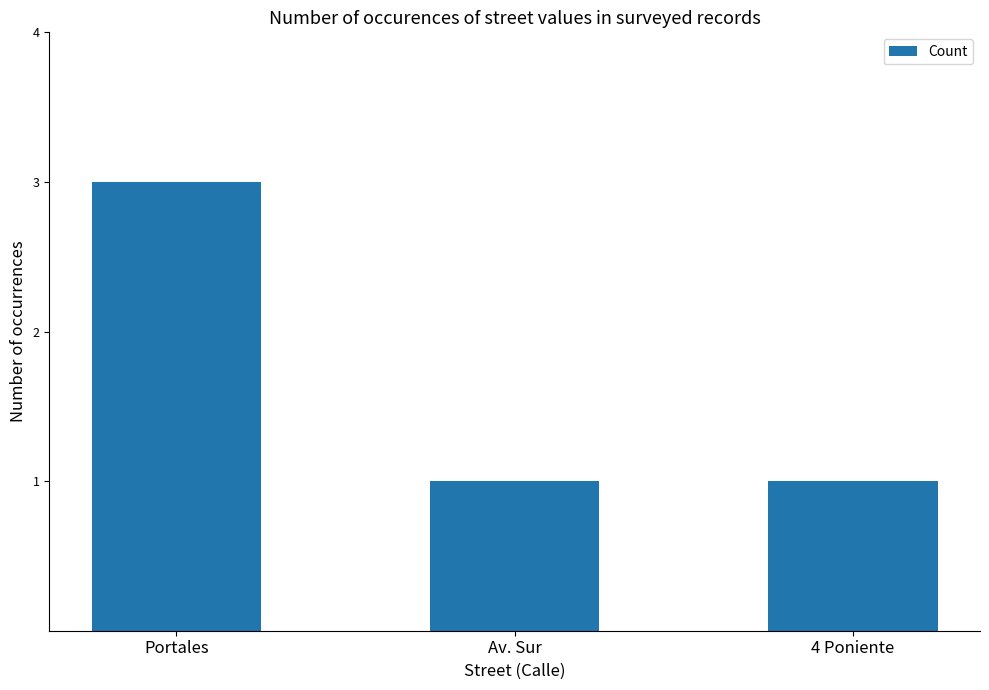

What is the label of the 2nd bar from the left?

Av. Sur